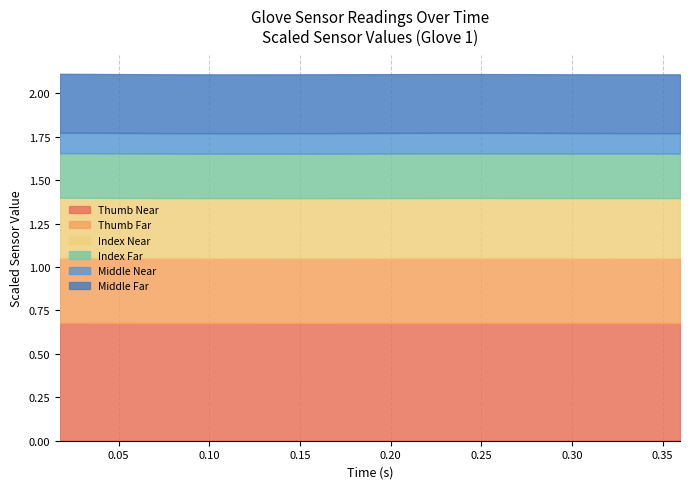

Reading left to right, what are all the values shown in this chart?

Thumb Near: 0.017551=0.7	0.035562=0.7	0.053588=0.7	0.071533=0.7	0.089561=0.7	0.107579=0.7	0.125562=0.7	0.143569=0.7	0.161569=0.7	0.179573=0.7	0.197521=0.7	0.215567=0.7	0.233605=0.7	0.251552=0.7	0.269565=0.7	0.287575=0.7	0.30559=0.7	0.323568=0.7	0.341555=0.7	0.359569=0.7
Thumb Far: 0.017551=0.4	0.035562=0.4	0.053588=0.4	0.071533=0.4	0.089561=0.4	0.107579=0.4	0.125562=0.4	0.143569=0.4	0.161569=0.4	0.179573=0.4	0.197521=0.4	0.215567=0.4	0.233605=0.4	0.251552=0.4	0.269565=0.4	0.287575=0.4	0.30559=0.4	0.323568=0.4	0.341555=0.4	0.359569=0.4
Index Near: 0.017551=0.3	0.035562=0.3	0.053588=0.3	0.071533=0.3	0.089561=0.3	0.107579=0.3	0.125562=0.3	0.143569=0.3	0.161569=0.3	0.179573=0.3	0.197521=0.3	0.215567=0.3	0.233605=0.3	0.251552=0.3	0.269565=0.3	0.287575=0.3	0.30559=0.3	0.323568=0.3	0.341555=0.3	0.359569=0.3
Index Far: 0.017551=0.3	0.035562=0.3	0.053588=0.3	0.071533=0.3	0.089561=0.3	0.107579=0.3	0.125562=0.3	0.143569=0.3	0.161569=0.3	0.179573=0.3	0.197521=0.3	0.215567=0.3	0.233605=0.3	0.251552=0.3	0.269565=0.3	0.287575=0.3	0.30559=0.3	0.323568=0.3	0.341555=0.3	0.359569=0.3
Middle Near: 0.017551=0.1	0.035562=0.1	0.053588=0.1	0.071533=0.1	0.089561=0.1	0.107579=0.1	0.125562=0.1	0.143569=0.1	0.161569=0.1	0.179573=0.1	0.197521=0.1	0.215567=0.1	0.233605=0.1	0.251552=0.1	0.269565=0.1	0.287575=0.1	0.30559=0.1	0.323568=0.1	0.341555=0.1	0.359569=0.1
Middle Far: 0.017551=0.3	0.035562=0.3	0.053588=0.3	0.071533=0.3	0.089561=0.3	0.107579=0.3	0.125562=0.3	0.143569=0.3	0.161569=0.3	0.179573=0.3	0.197521=0.3	0.215567=0.3	0.233605=0.3	0.251552=0.3	0.269565=0.3	0.287575=0.3	0.30559=0.3	0.323568=0.3	0.341555=0.3	0.359569=0.3